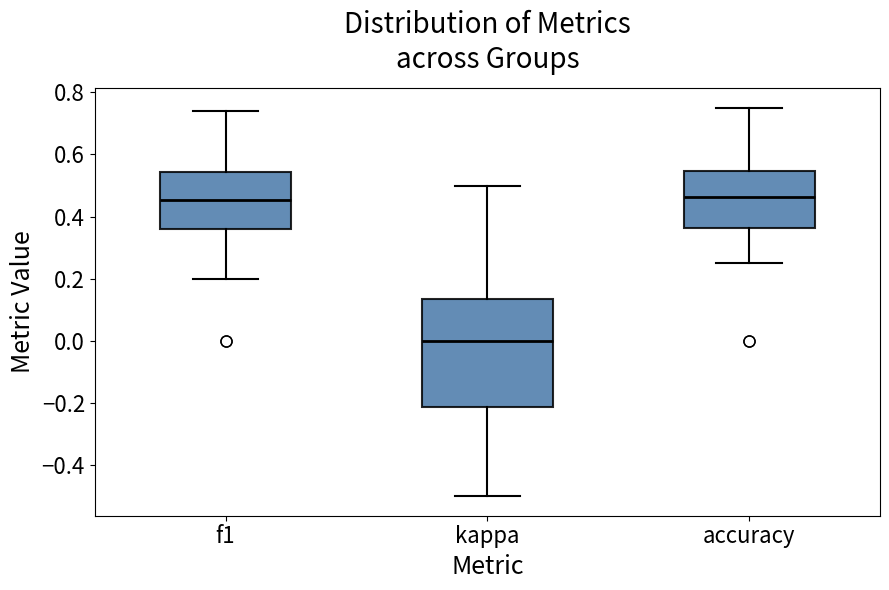

Reading left to right, transcribe this box plot: for each box, give where its median line is, the range the box spans, and where its two whiskers end, as read against the y-axis. The values are not printed on the chart, so give them approximately, as read against the axis.

f1: median 0.46, box 0.36 to 0.54, whiskers 0.20 to 0.74
kappa: median 0.00, box -0.22 to 0.14, whiskers -0.50 to 0.50
accuracy: median 0.46, box 0.36 to 0.54, whiskers 0.26 to 0.76